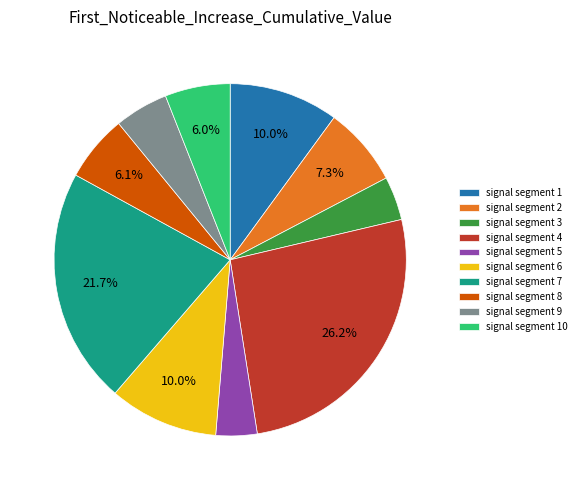

Combined, do signal segment 4 and signal segment 5 account for over 50%?

No